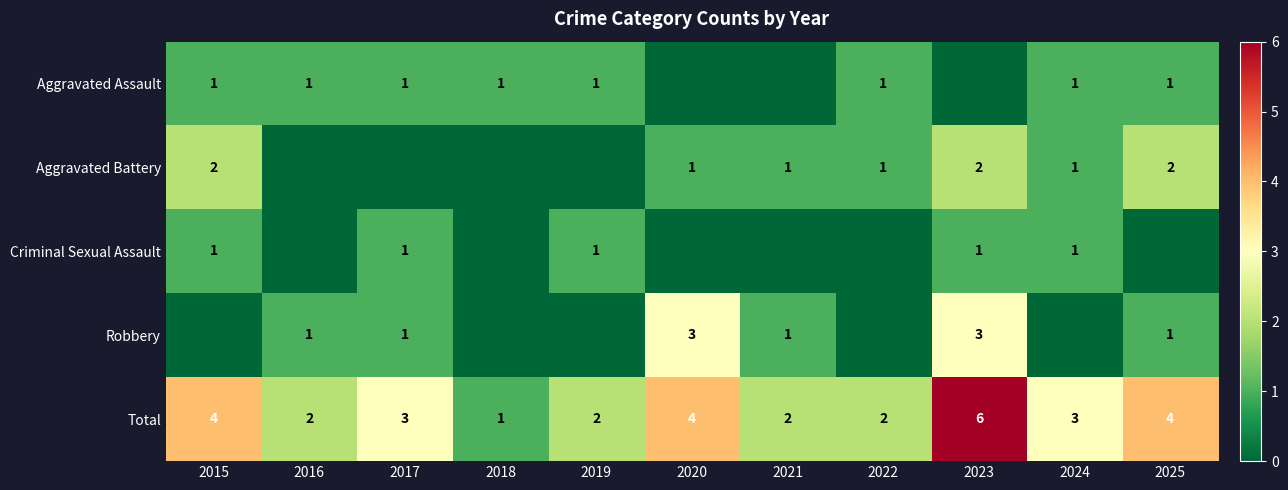

At how many categories does at least one series exceed 2?

6